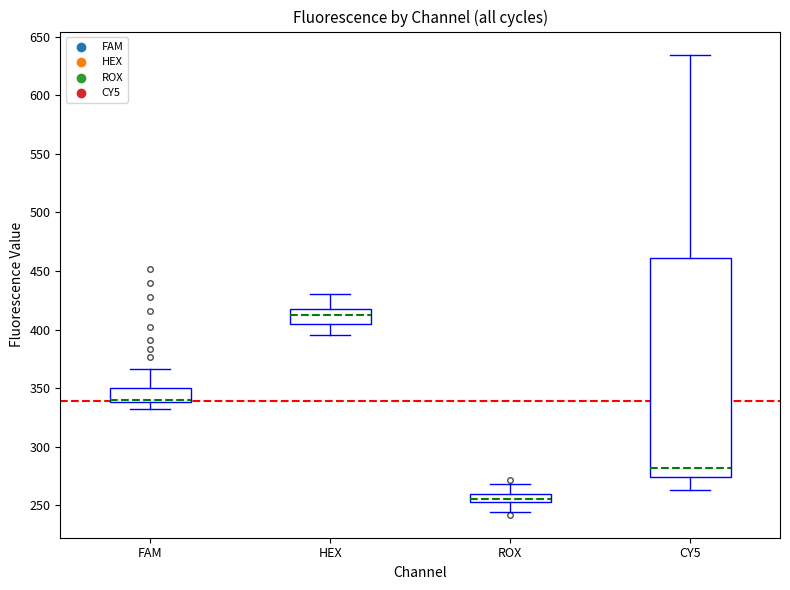

Which box is the tallest, from its lower edge to its upper edge?

CY5